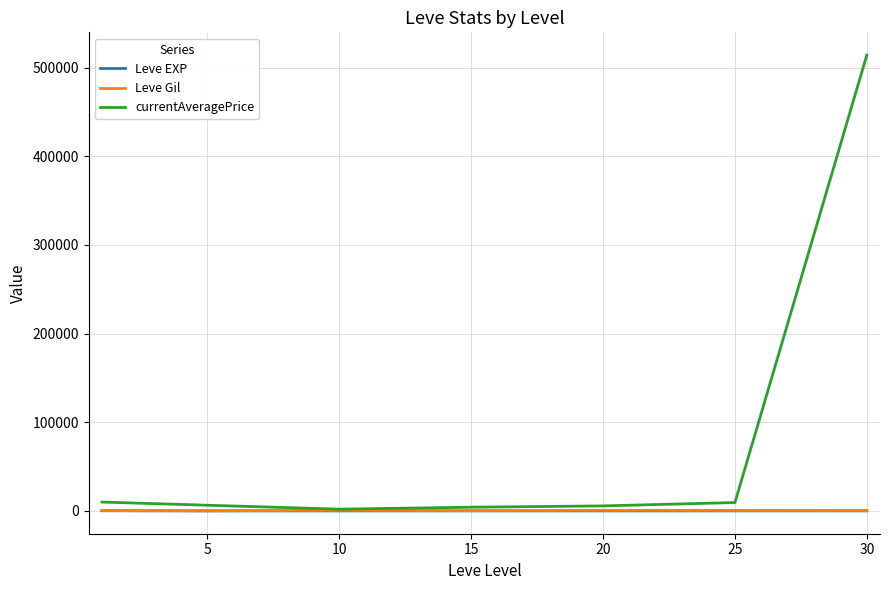

Which series has the largest total across all categories?

currentAveragePrice